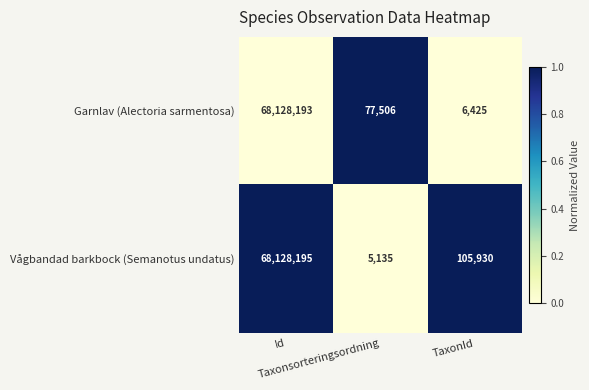

List the series in order of their overall mean, lowest first.

Garnlav (Alectoria sarmentosa), Vågbandad barkbock (Semanotus undatus)